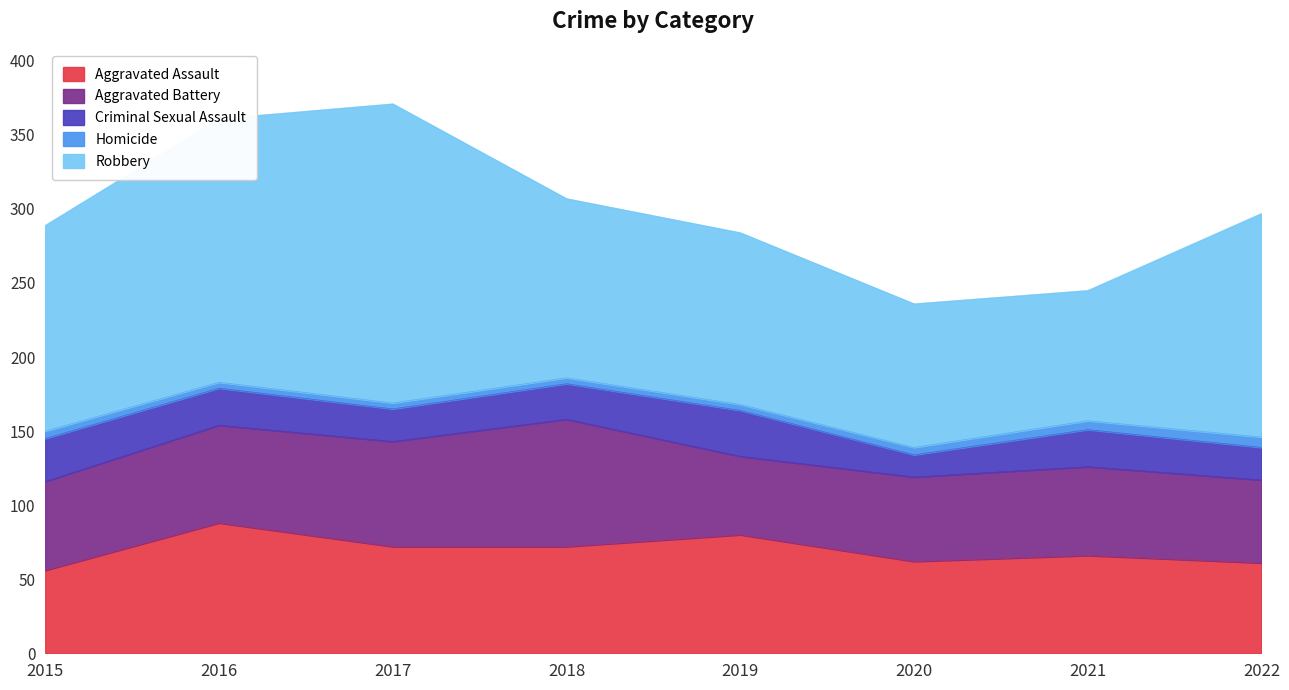

At how many categories does at least one series exceed 174?

2